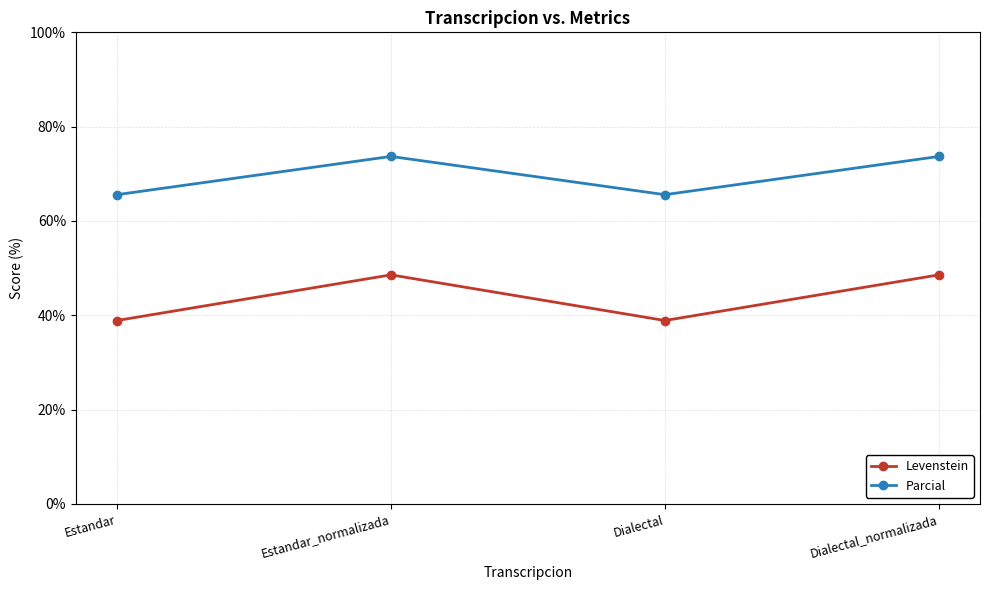

What is the sum of the Levenstein values at Estandar_normalizada and Dialectal_normalizada?

97.1